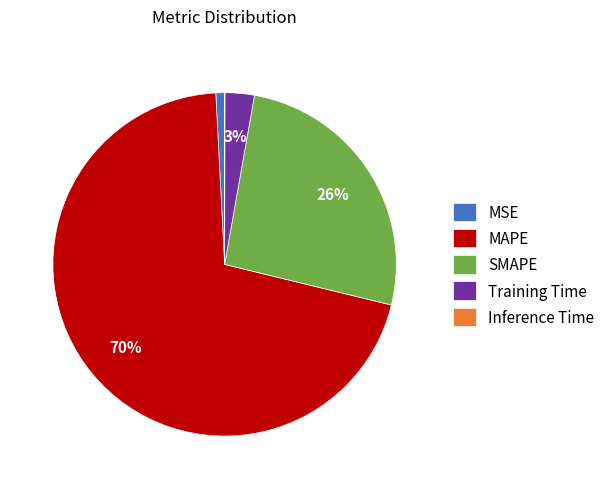

Which slice represents more than half of the pie?

MAPE